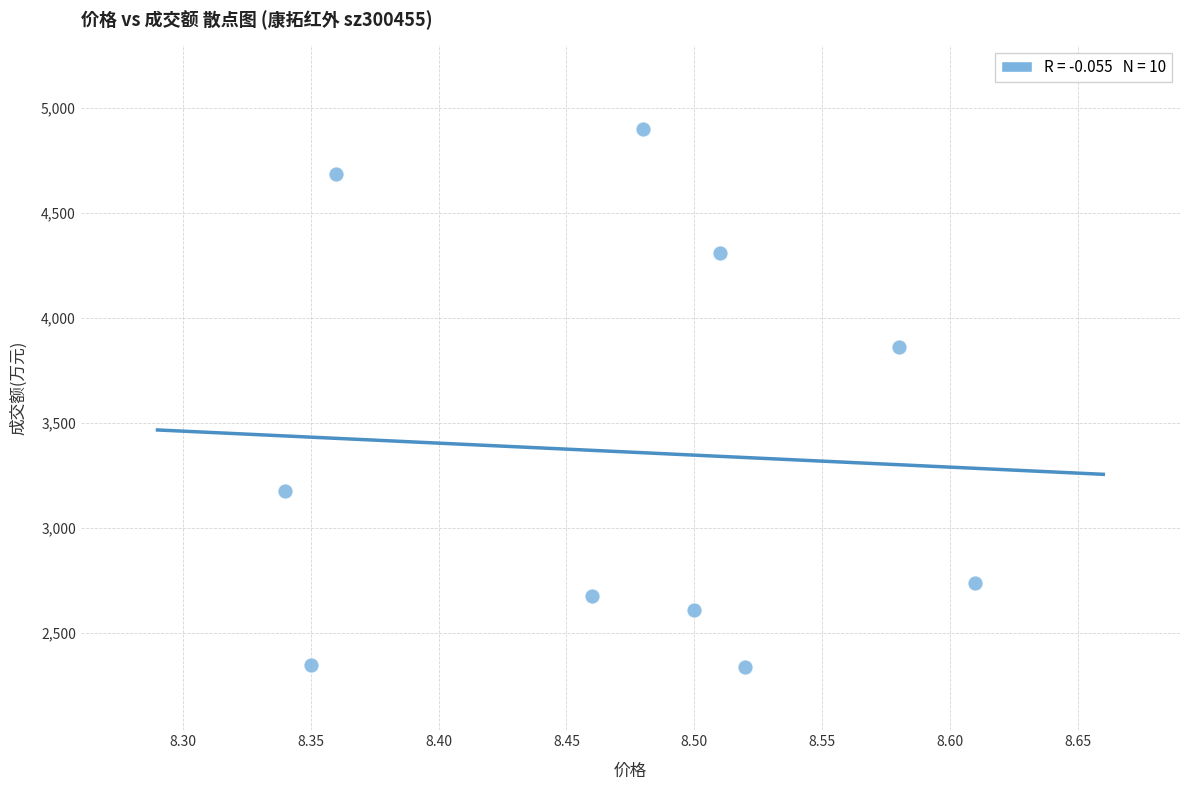

What is the range of Y values (max minus min)?

2561